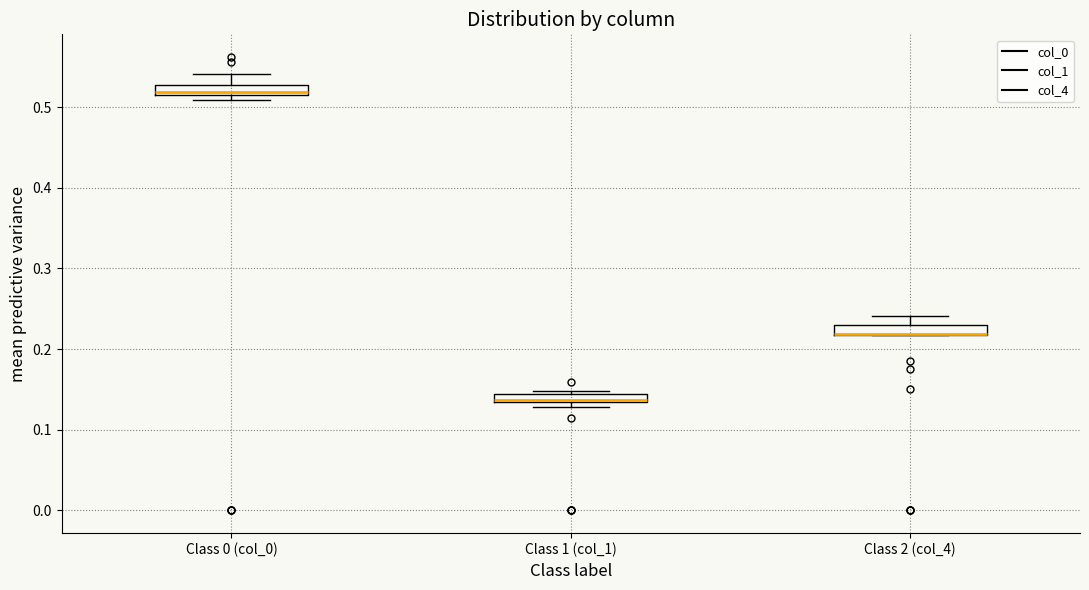

Where does the upper whisker of the box for Class 0 (col_0) end on the y-axis? The values are not printed on the chart, so give them approximately, as read against the axis.

0.54